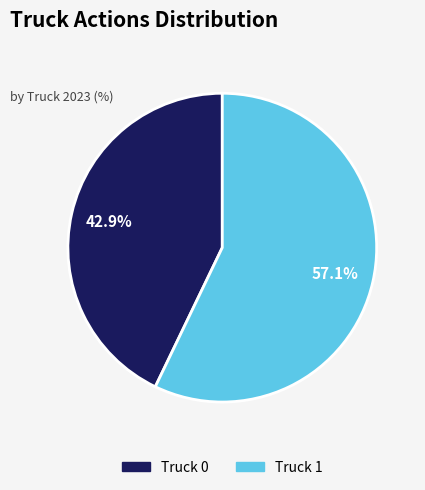

Between Truck 0 and Truck 1, which is larger?

Truck 1